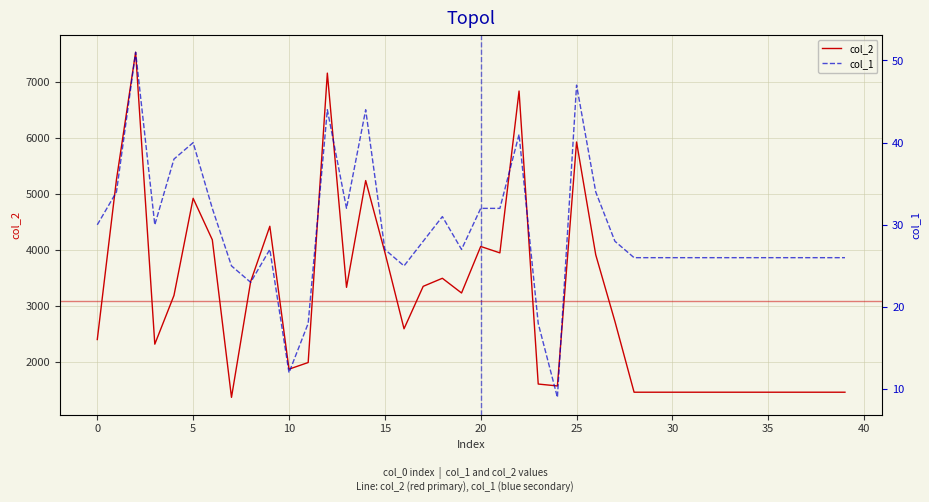

Between 28 and 36, which series saw the biggest shift?

col_2